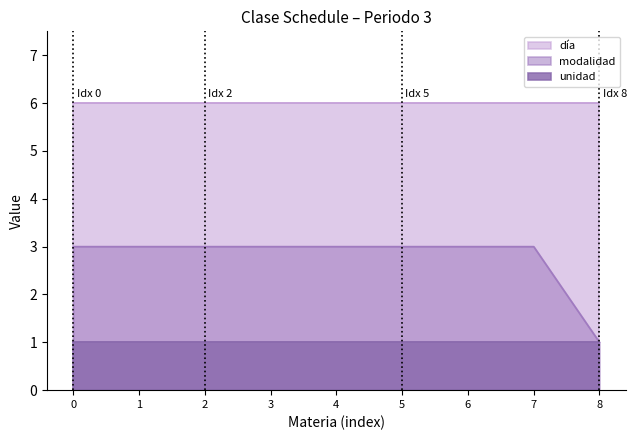

True or false: unidad has a value of 1 at ADMINISTRACIÓN DE VENTAS.

False